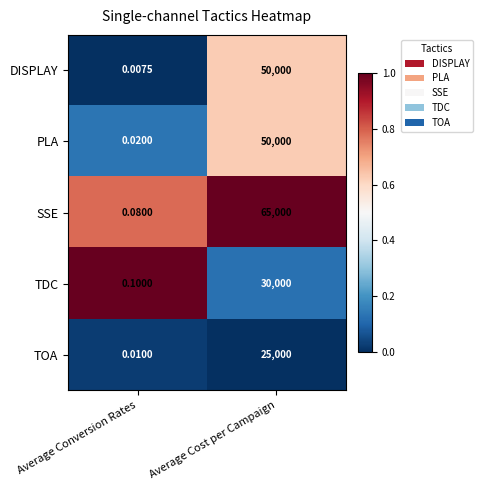

Count the number of categories in the chart.

2